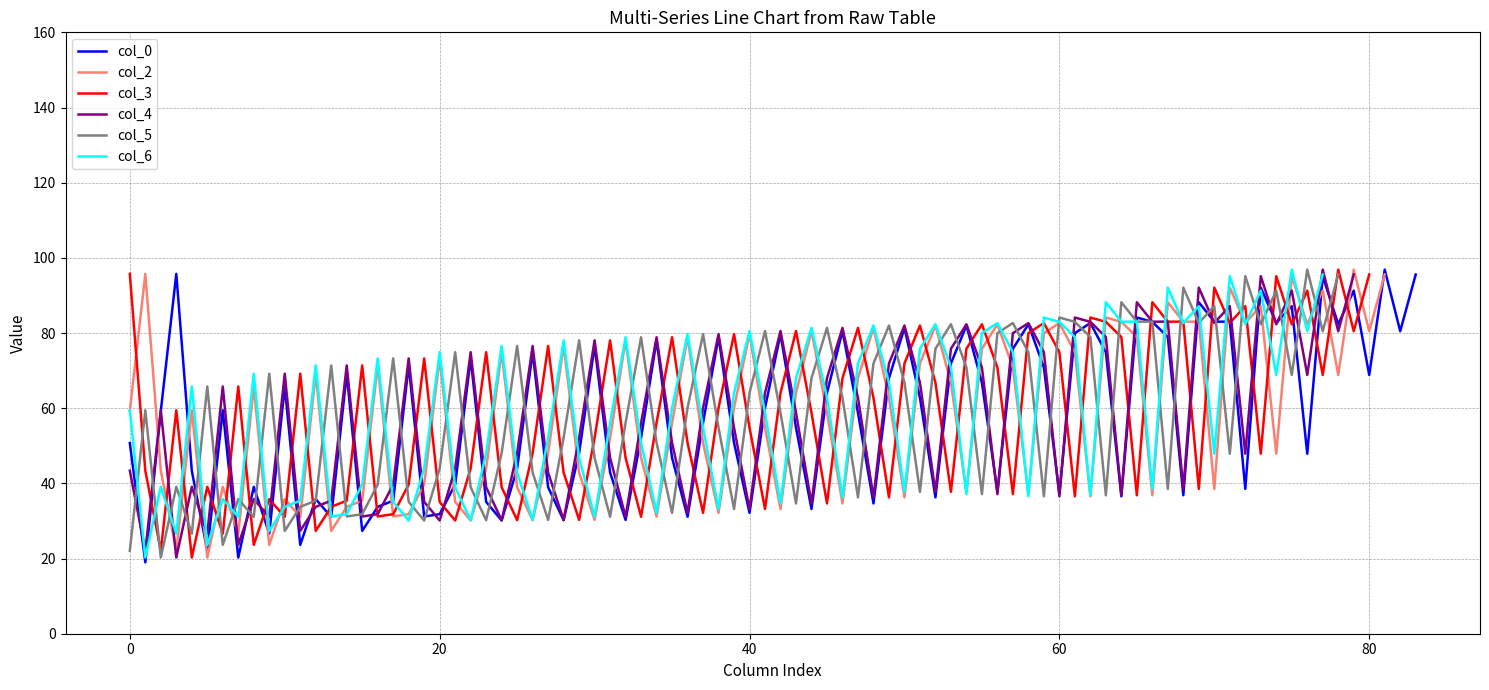

True or false: col_6 has a value of 12.2 at 20.

False